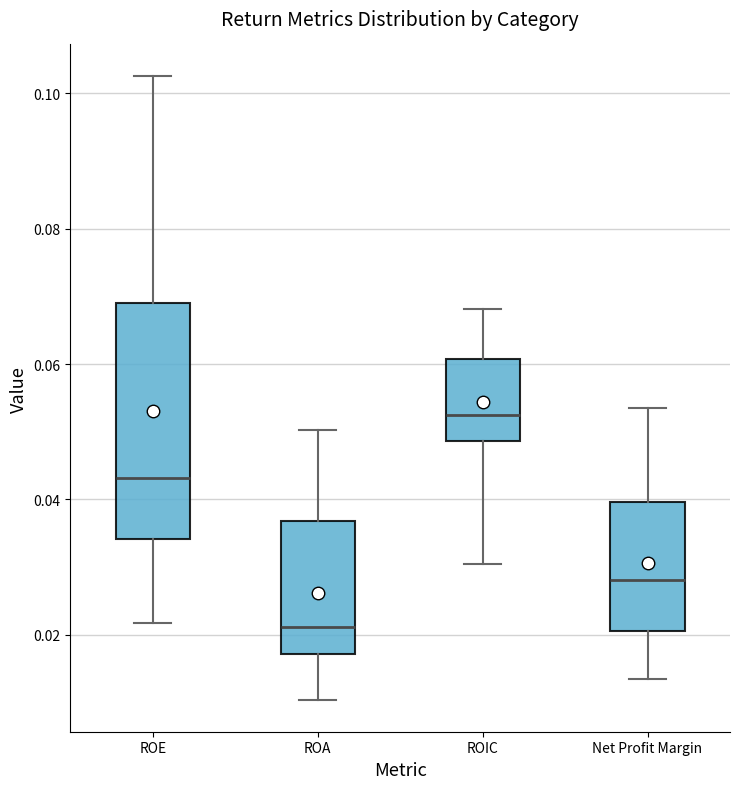

Comparing the boxes themselves (not the whiskers), which one is the tallest?

ROE